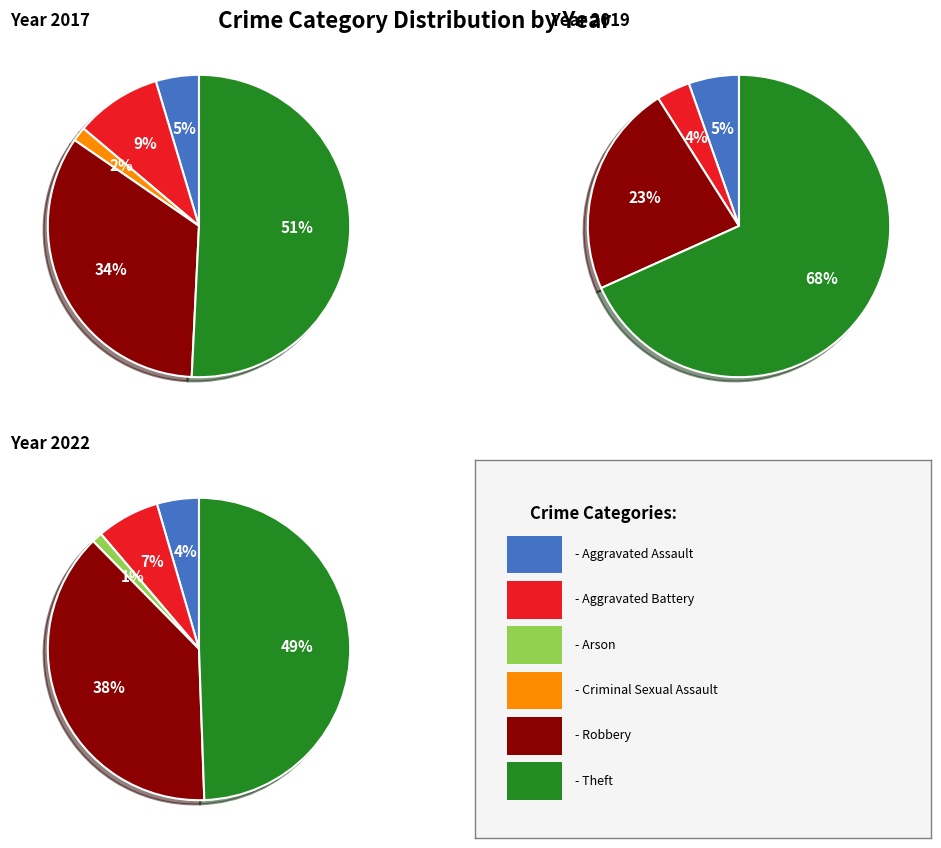

To the nearest percent, what is the difference between the values_2017 and 3 slice percentages?

4%